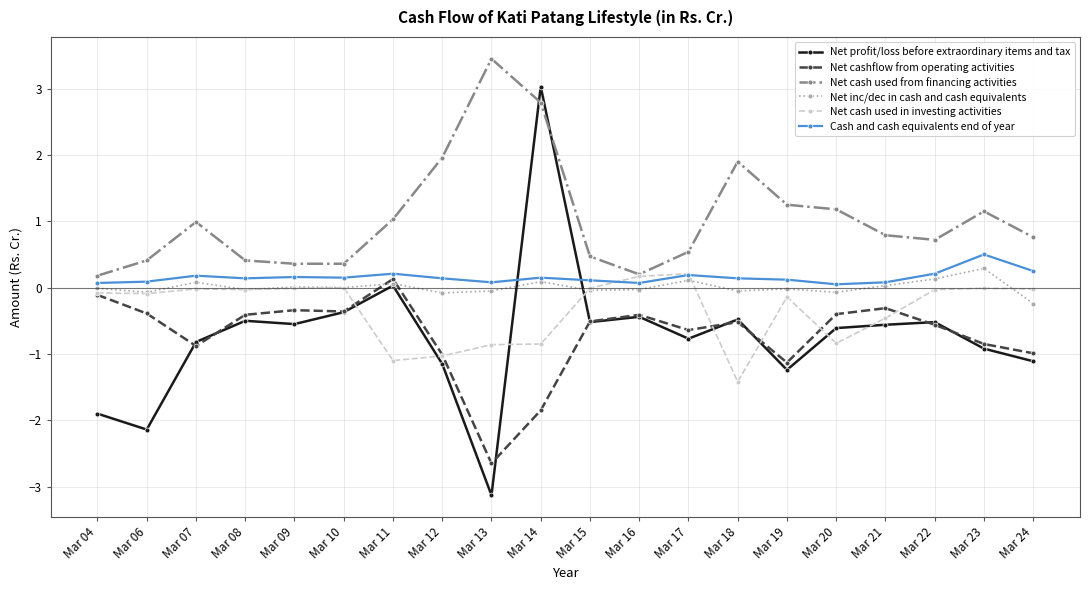

The value of Net cash used from financing activities at Mar 19 is 1.9. True or false?

False